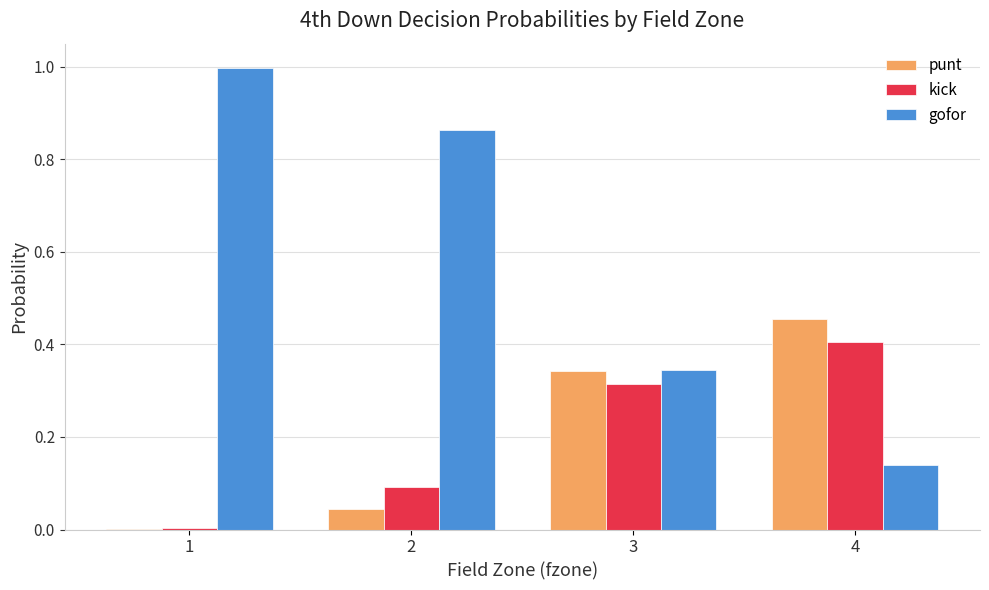

Does the chart contain stacked bars?

No